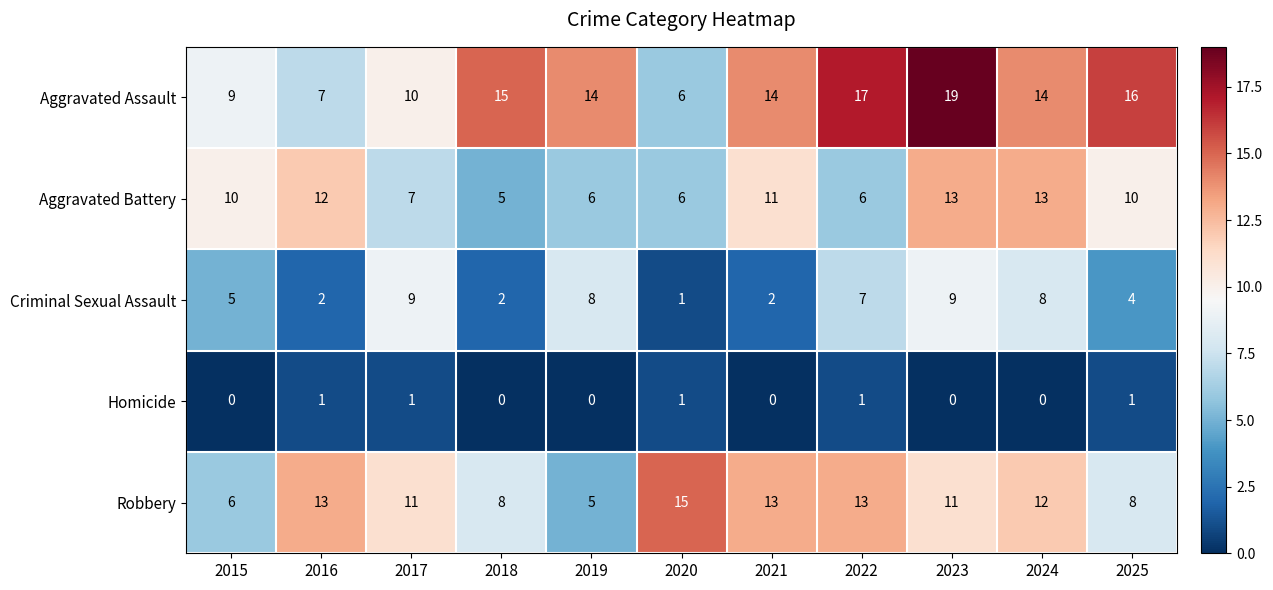

At which label does Criminal Sexual Assault reach its minimum?

2020